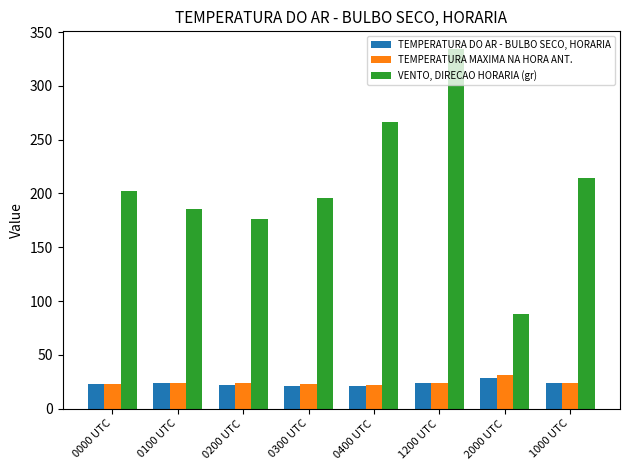

Which series has the largest total across all categories?

VENTO, DIRECAO HORARIA (gr)